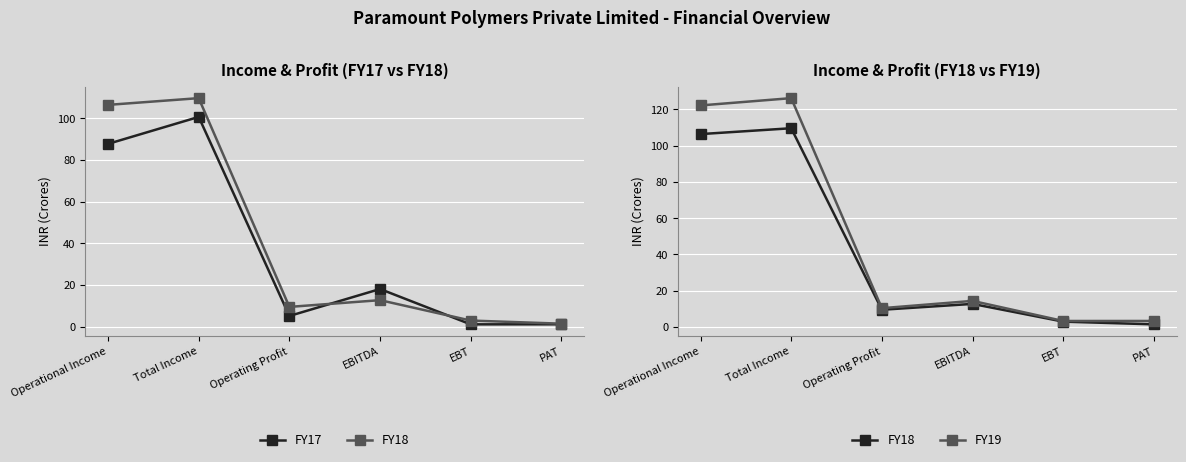

List the labels in order of FY18 value, smallest first.

PAT, EBT, Operating Profit, EBITDA, Operational Income, Total Income